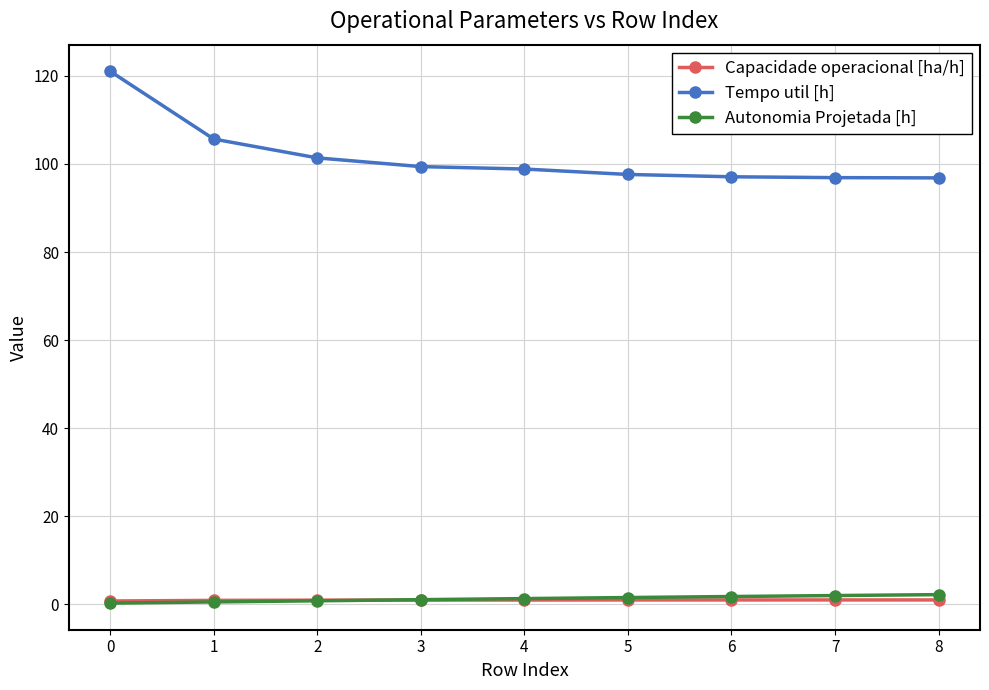

What is the difference between the maximum and minimum values in the Capacidade operacional [ha/h] series?

0.2